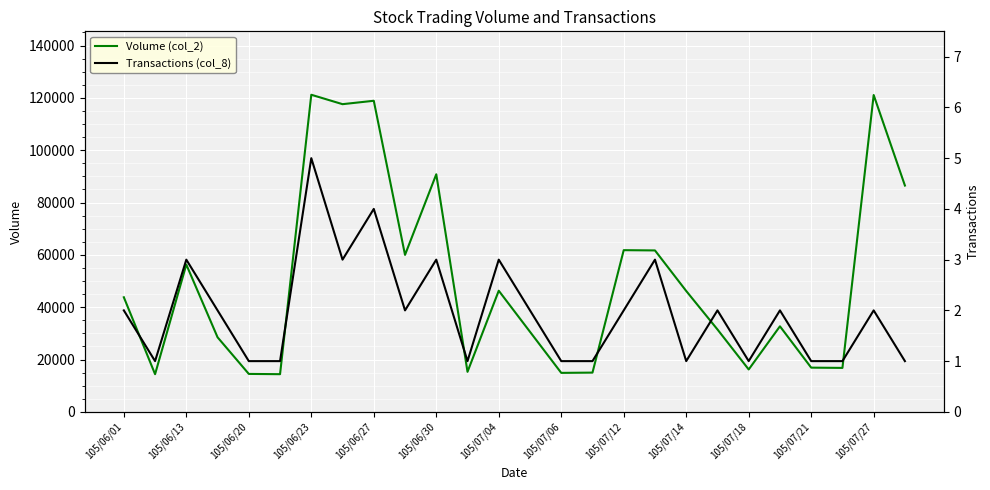

What is the minimum value for Volume (col_2)?

14400